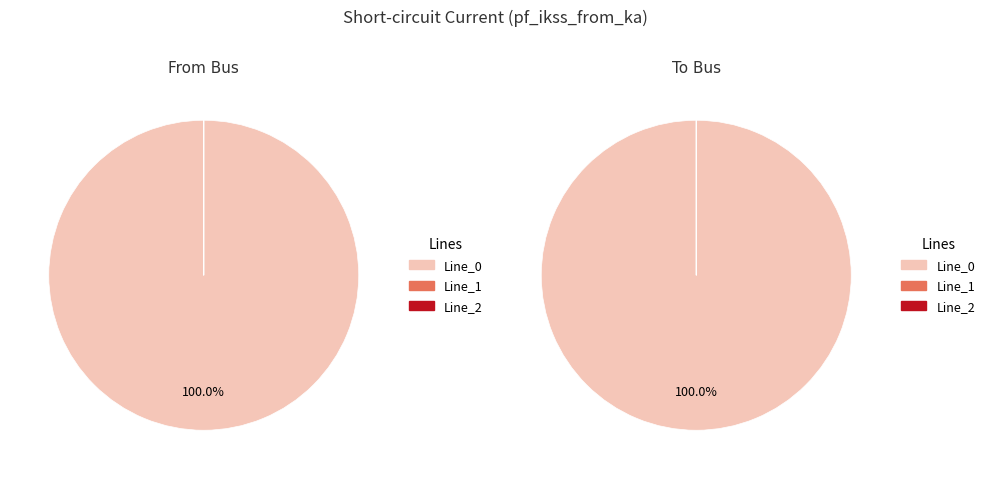

Is Line_1 the majority of the pie?

No